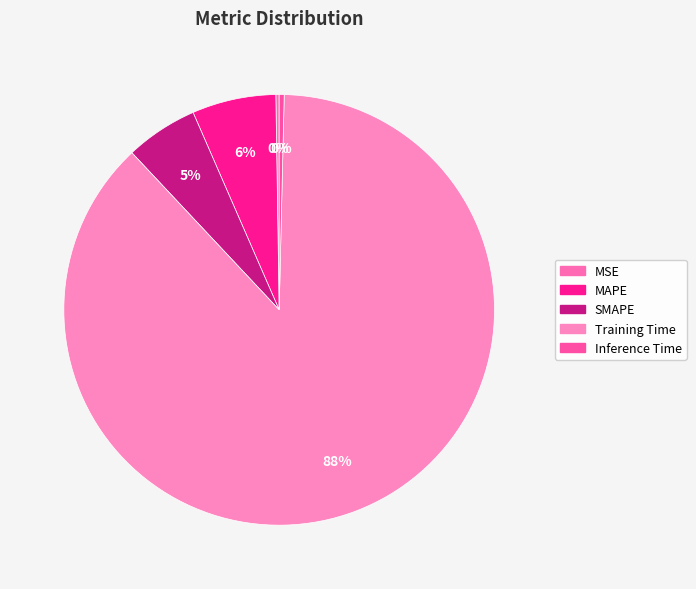

To the nearest percent, what is the difference between the largest and smallest slice percentages?

87%